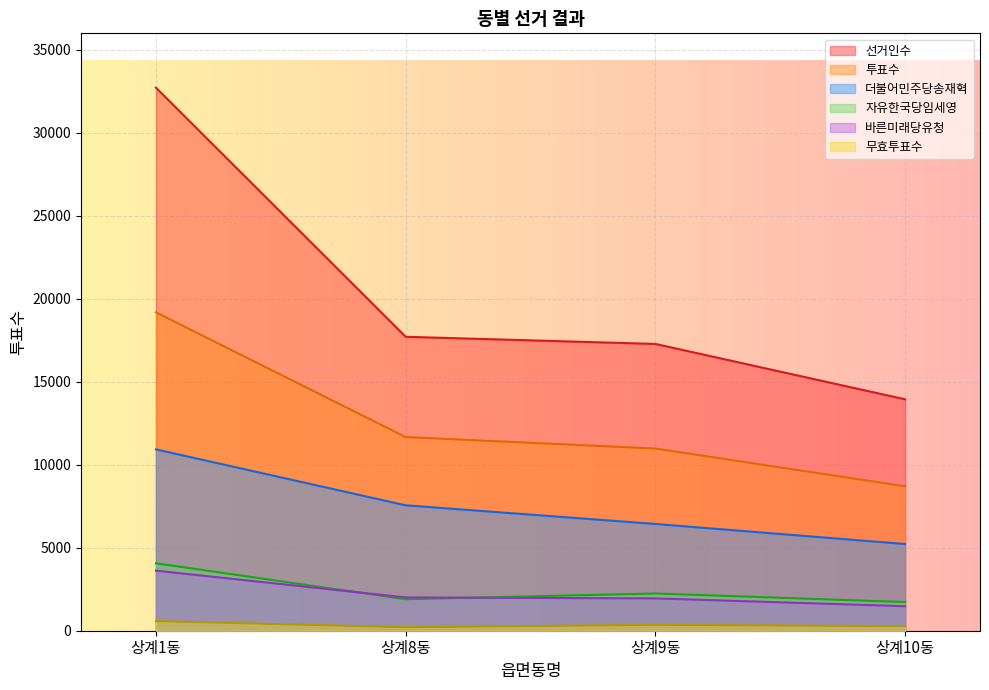

At 상계9동, list the series in order from largest to smallest.

선거인수, 투표수, 더불어민주당송재혁, 자유한국당임세영, 바른미래당유청, 무효투표수